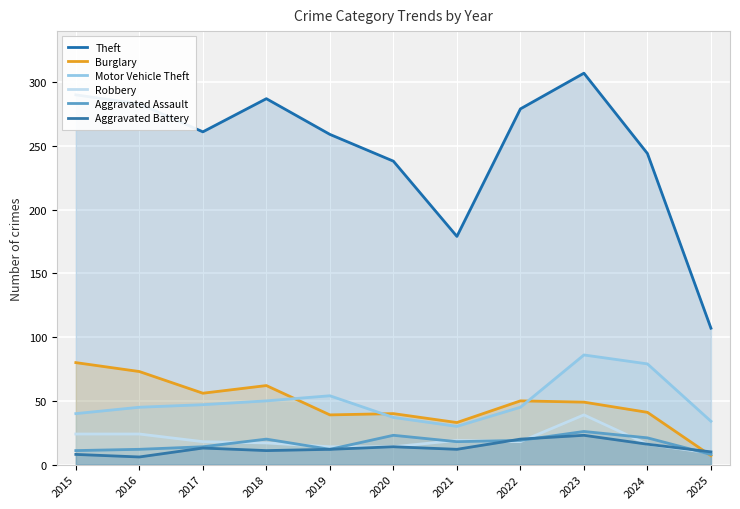

How many data points does each series have?

11